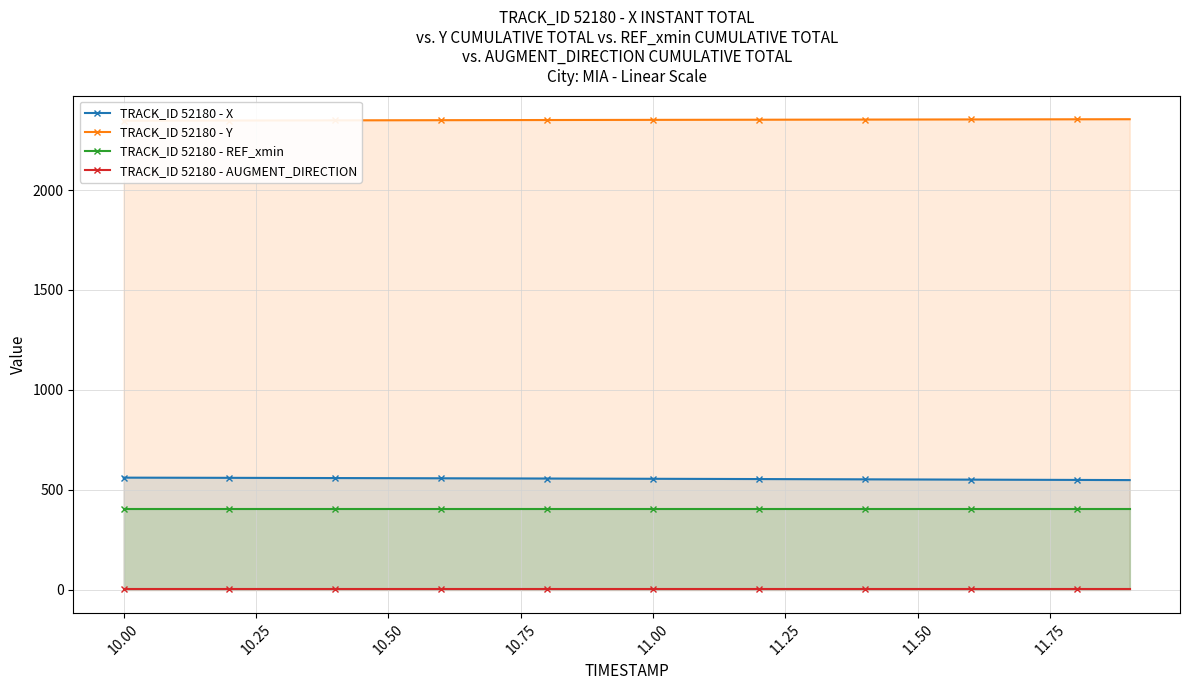

What is the highest value of the TRACK_ID 52180 - REF_xmin series?

403.6